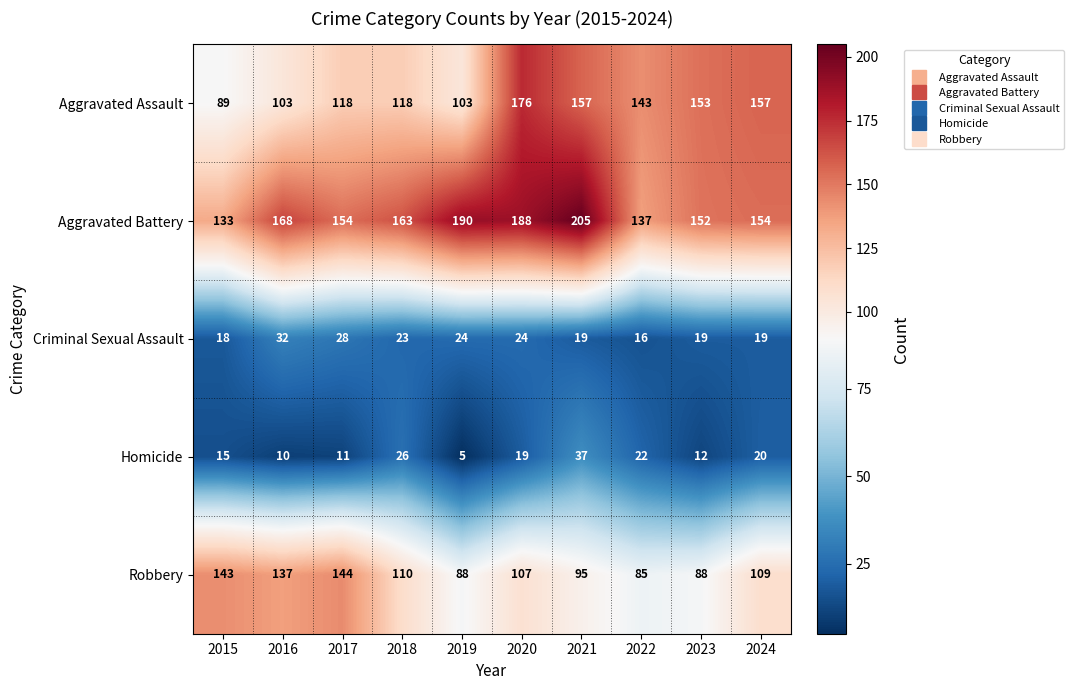

At which category is the sum across all series the highest?

2020